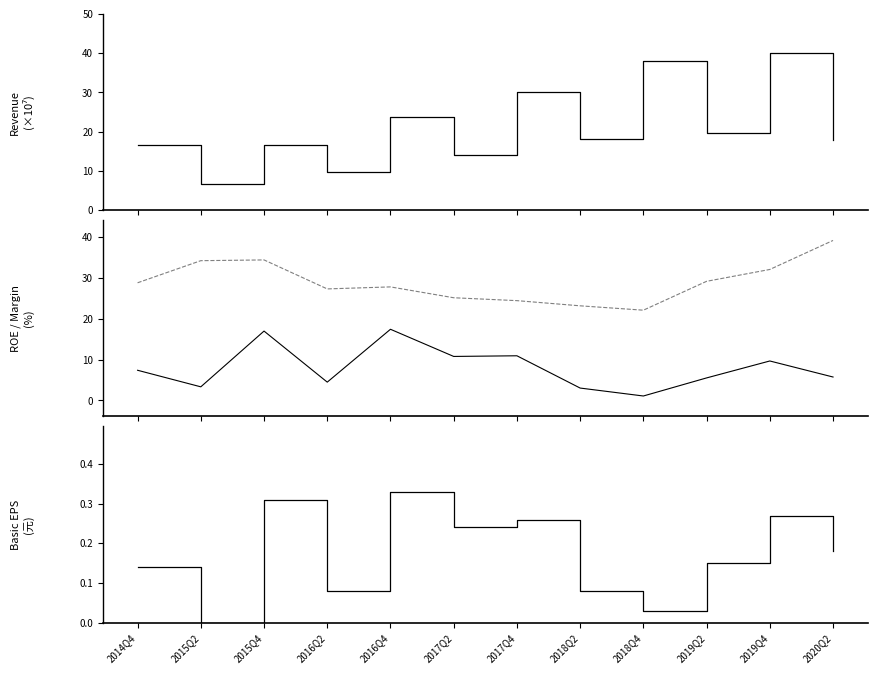

Does the chart have visible grid lines?

No